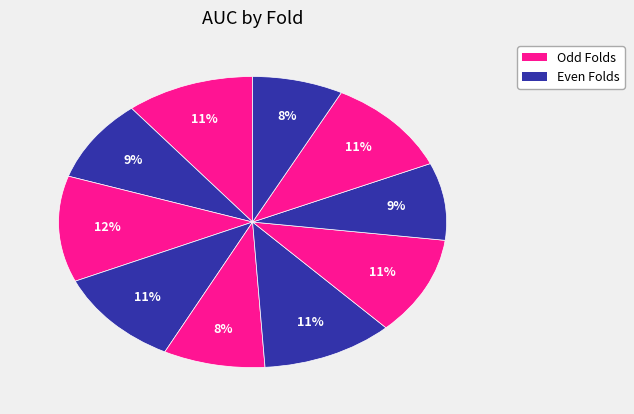

Does any single category account for the majority?

No